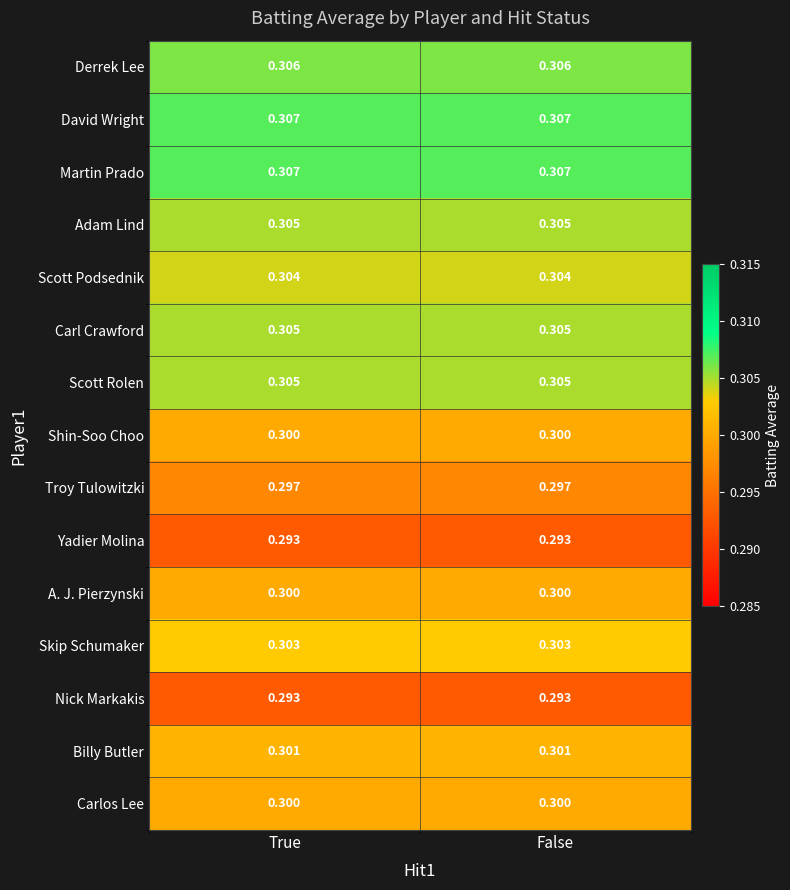

How many categories are shown in the chart?

2